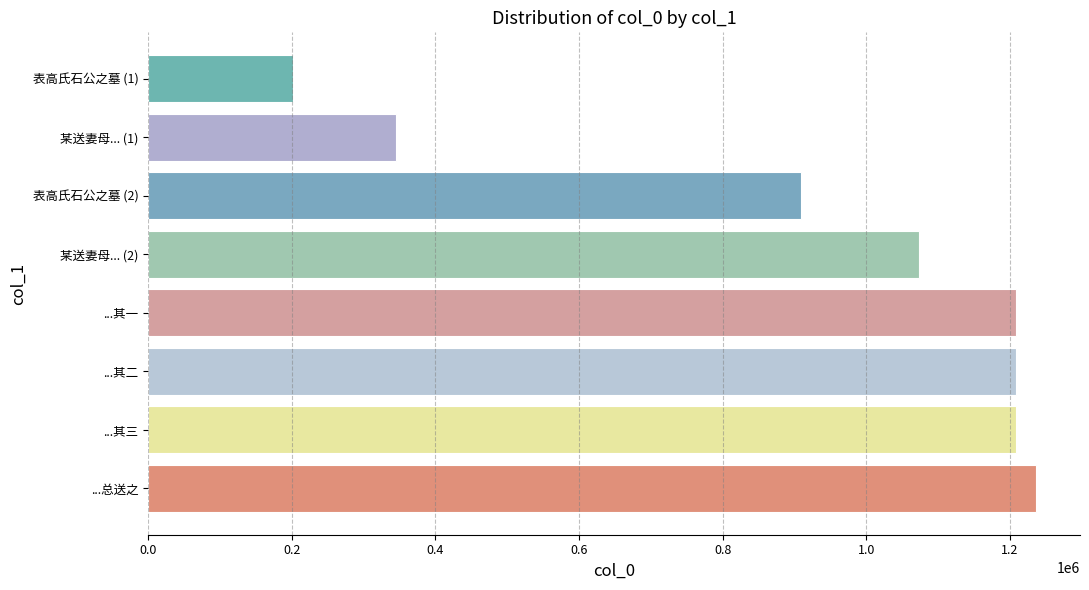

What is the smallest value displayed?

202366